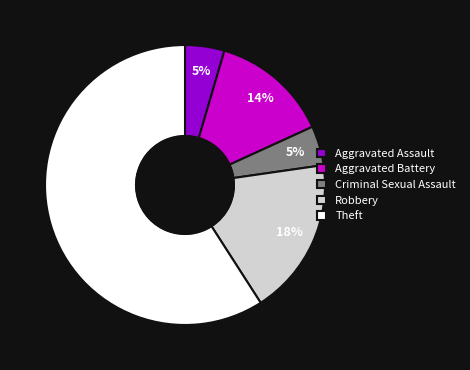

To the nearest percent, what is the combined percentage of Aggravated Assault and Robbery?

23%